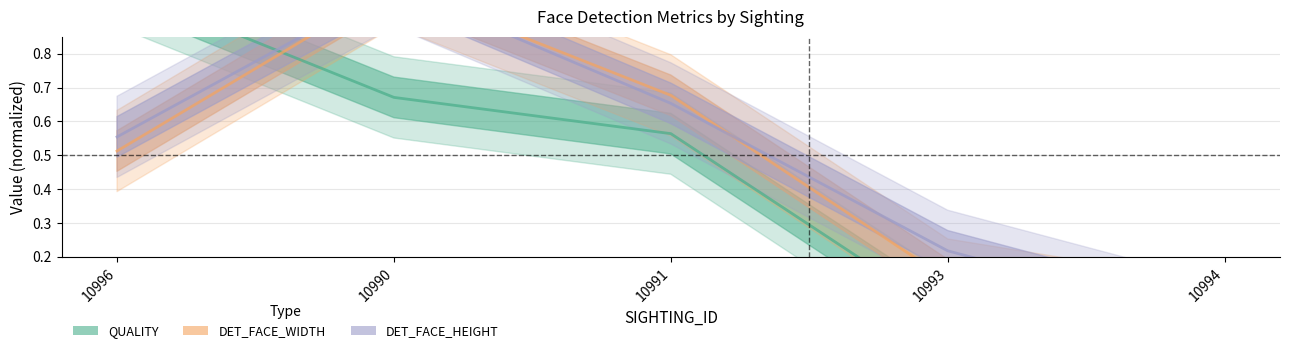

Which category has the lowest value across all series?

10994